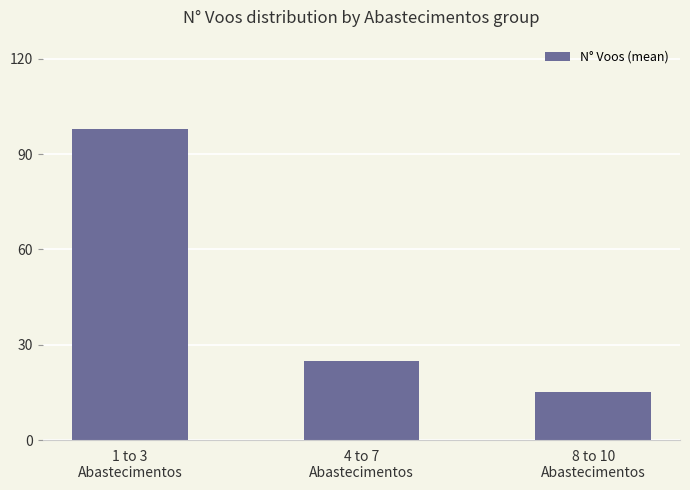

What is the sum of the values at 4 to 7
Abastecimentos and 8 to 10
Abastecimentos?

39.8